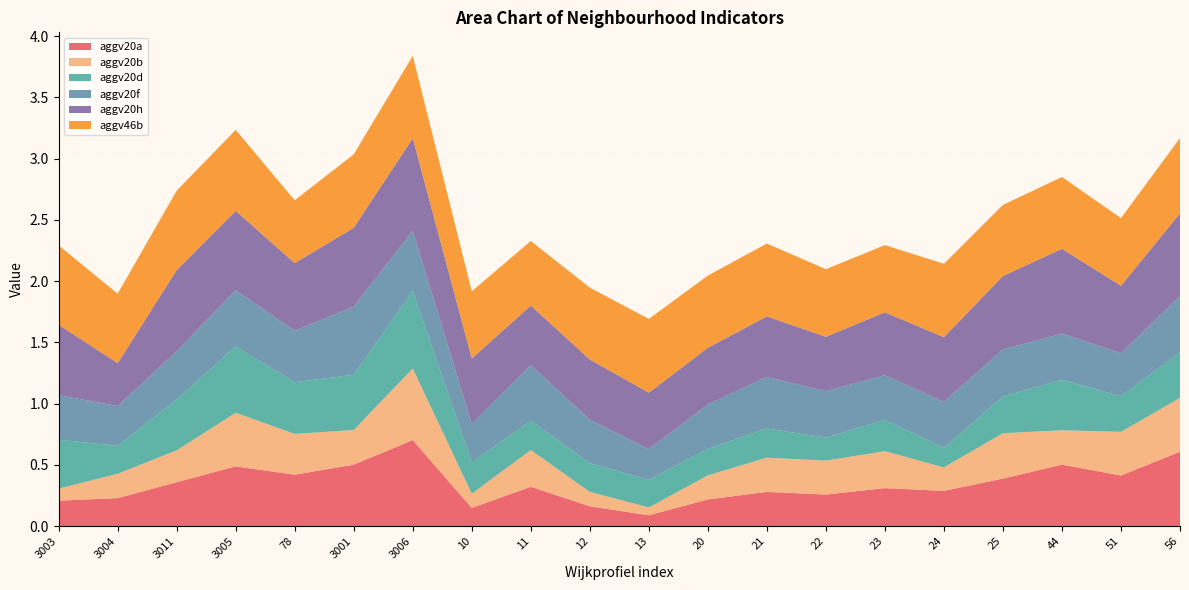

Reading right to left, list all the values displayed in this chart.

aggv20a: 56=0.6	51=0.4	44=0.5	25=0.4	24=0.3	23=0.3	22=0.3	21=0.3	20=0.2	13=0.1	12=0.2	11=0.3	10=0.1	3006=0.7	3001=0.5	78=0.4	3005=0.5	3011=0.4	3004=0.2	3003=0.2
aggv20b: 56=0.4	51=0.4	44=0.3	25=0.4	24=0.2	23=0.3	22=0.3	21=0.3	20=0.2	13=0.1	12=0.1	11=0.3	10=0.1	3006=0.6	3001=0.3	78=0.3	3005=0.4	3011=0.3	3004=0.2	3003=0.1
aggv20d: 56=0.4	51=0.3	44=0.4	25=0.3	24=0.2	23=0.3	22=0.2	21=0.2	20=0.2	13=0.2	12=0.2	11=0.2	10=0.3	3006=0.6	3001=0.4	78=0.4	3005=0.5	3011=0.4	3004=0.2	3003=0.4
aggv20f: 56=0.5	51=0.4	44=0.4	25=0.4	24=0.4	23=0.4	22=0.4	21=0.4	20=0.4	13=0.3	12=0.4	11=0.5	10=0.3	3006=0.5	3001=0.6	78=0.4	3005=0.5	3011=0.4	3004=0.3	3003=0.4
aggv20h: 56=0.7	51=0.6	44=0.7	25=0.6	24=0.5	23=0.5	22=0.4	21=0.5	20=0.5	13=0.5	12=0.5	11=0.5	10=0.5	3006=0.8	3001=0.6	78=0.6	3005=0.6	3011=0.7	3004=0.3	3003=0.6
aggv46b: 56=0.6	51=0.6	44=0.6	25=0.6	24=0.6	23=0.5	22=0.6	21=0.6	20=0.6	13=0.6	12=0.6	11=0.5	10=0.5	3006=0.7	3001=0.6	78=0.5	3005=0.7	3011=0.6	3004=0.6	3003=0.6